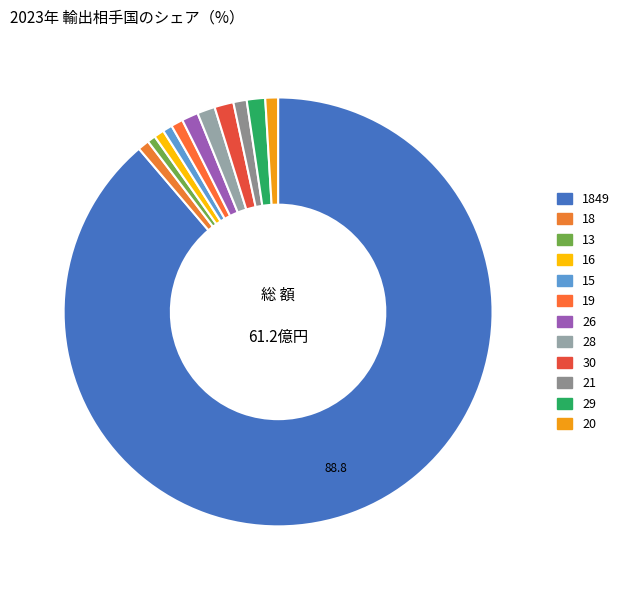

Which category has the biggest portion of the pie?

1849